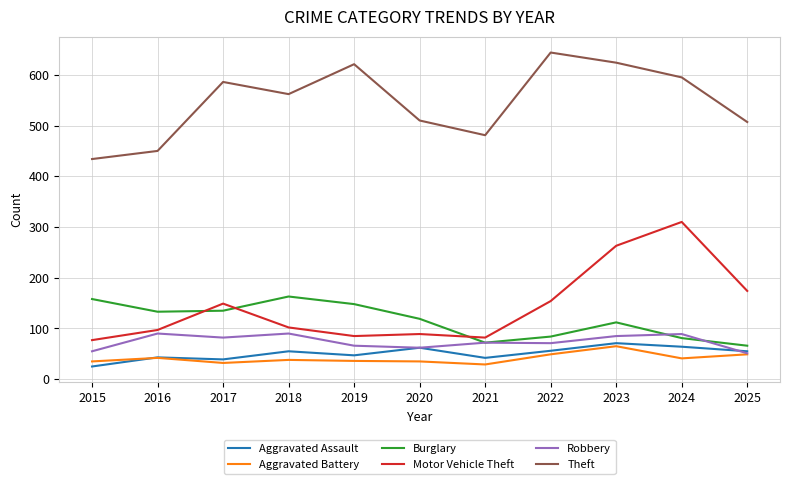

True or false: Theft and Burglary cross at least once.

False